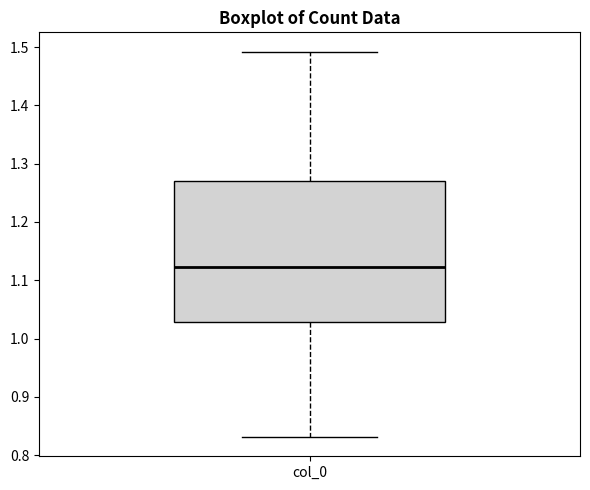

Where does the lower whisker of the box for col_0 end on the y-axis? The values are not printed on the chart, so give them approximately, as read against the axis.

0.83